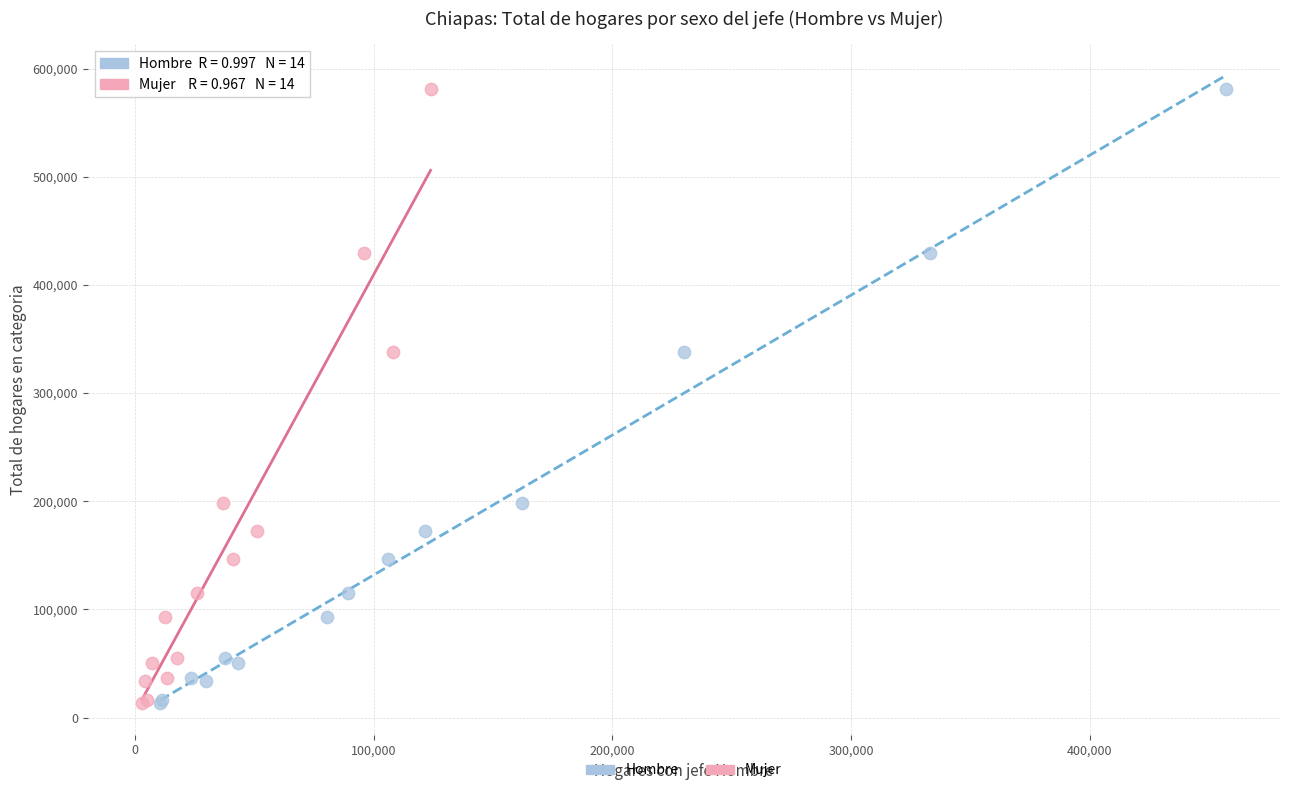

What are all the series names shown in the legend?

Hombre, Mujer